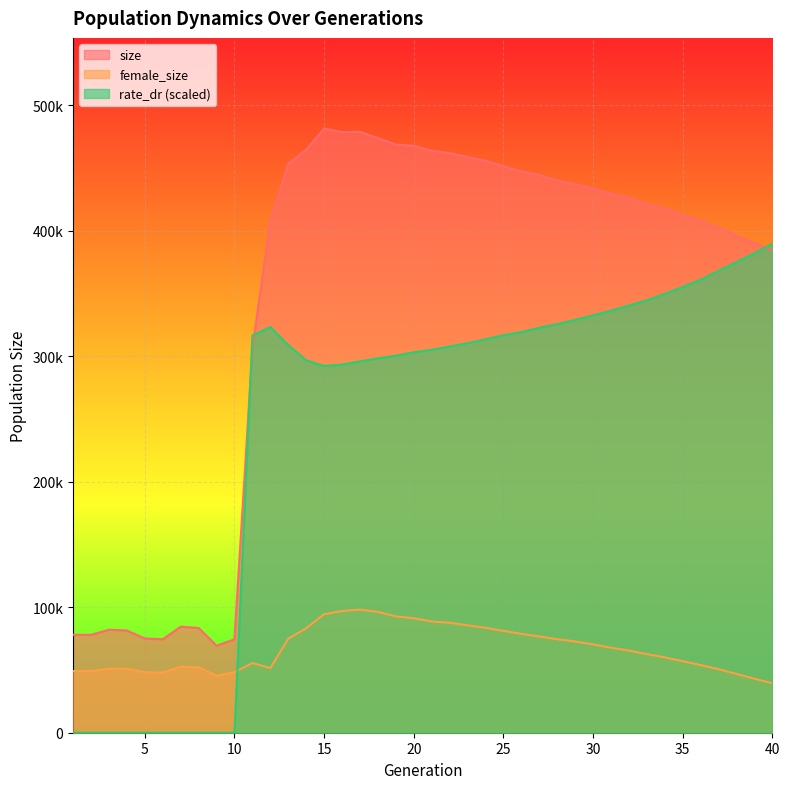

What are all the series names shown in the legend?

size, female_size, rate_dr (scaled)